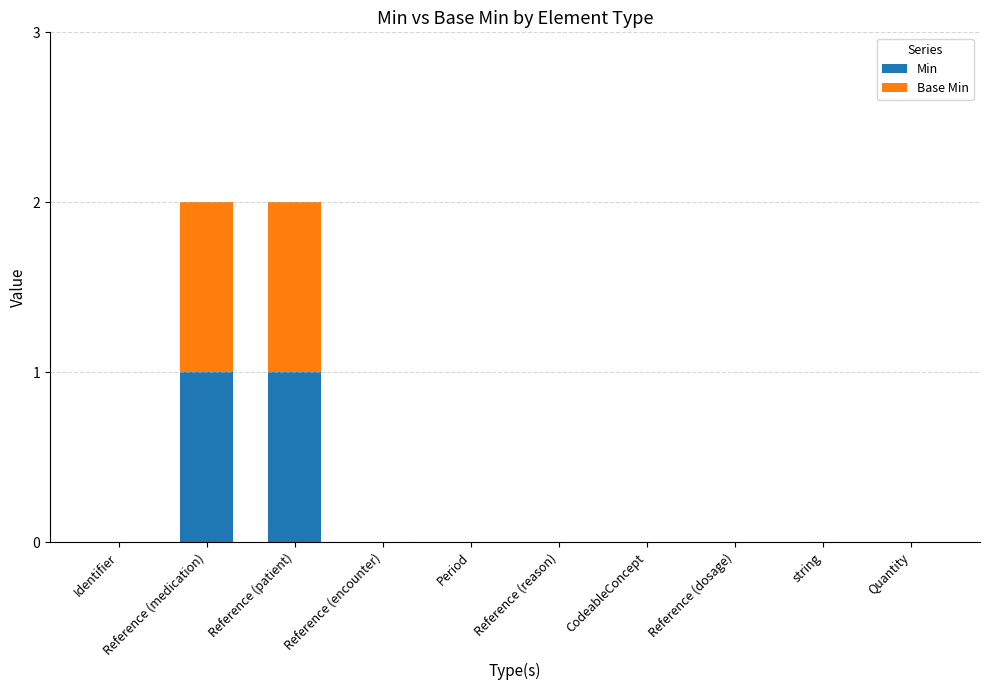

True or false: Min has a value of 1 at Reference (dosage).

False